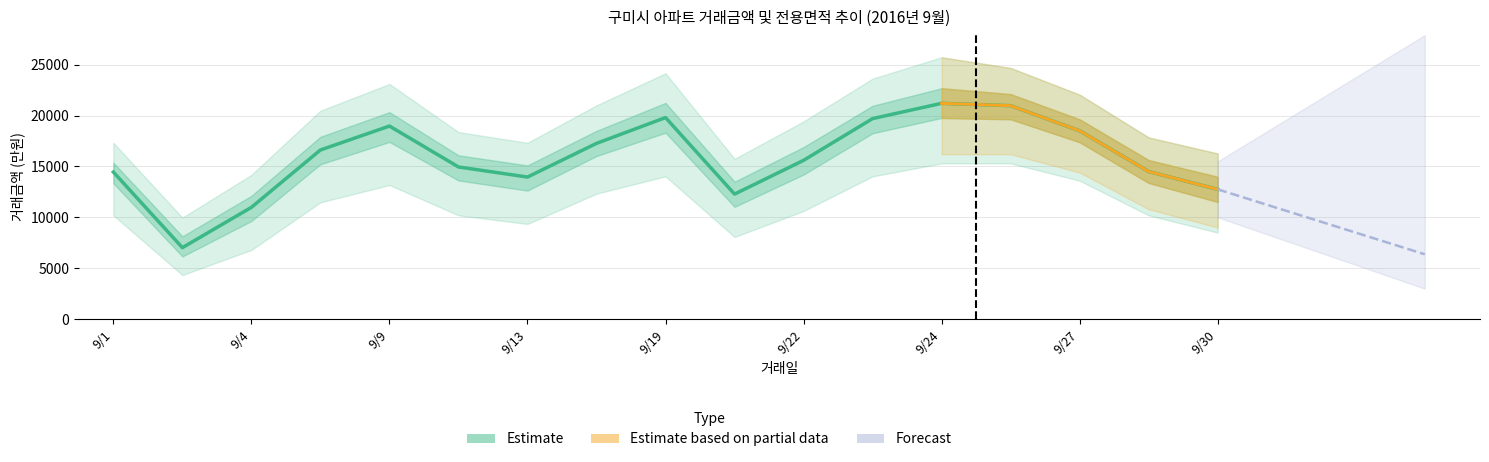

Between 9/7 and 9/10, which is larger?

9/7